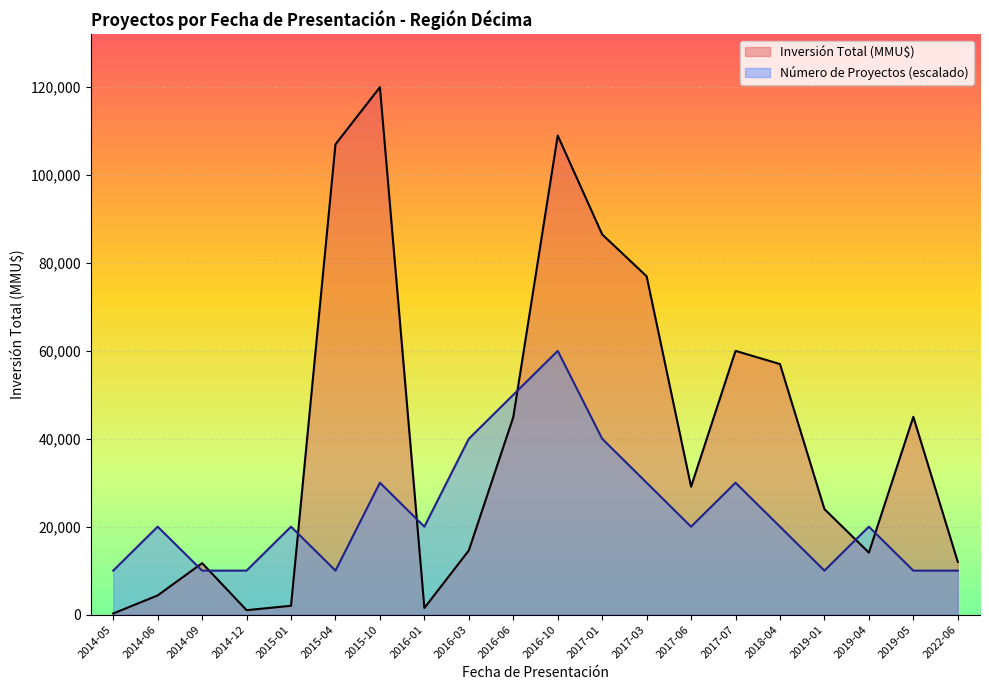

Which series changed the most between 2015-01 and 2016-03?

Número de Proyectos (escalado)